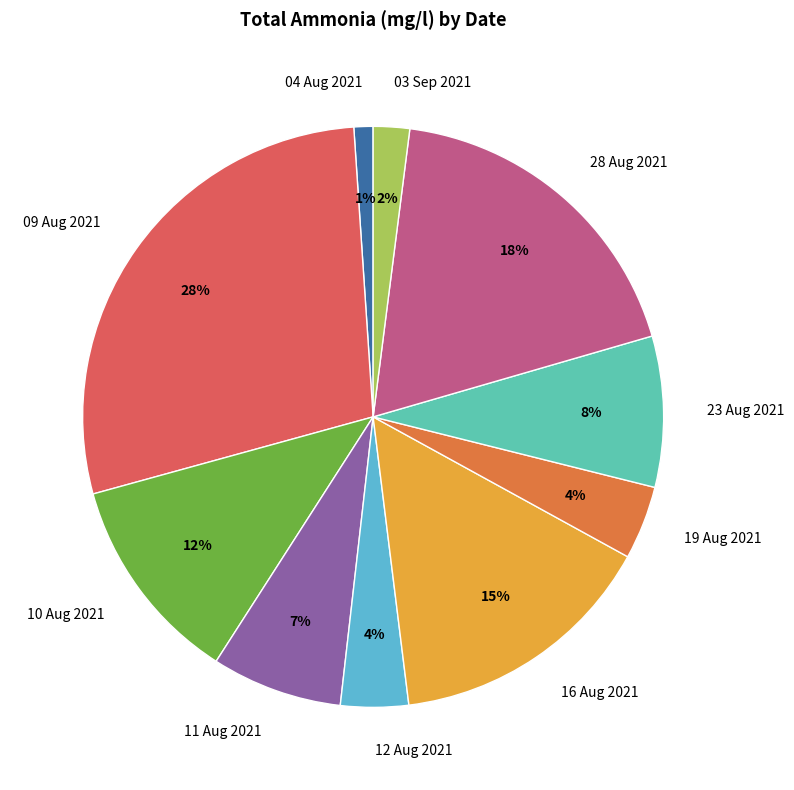

Is it true that 23 Aug 2021 is 23% of the pie?

False